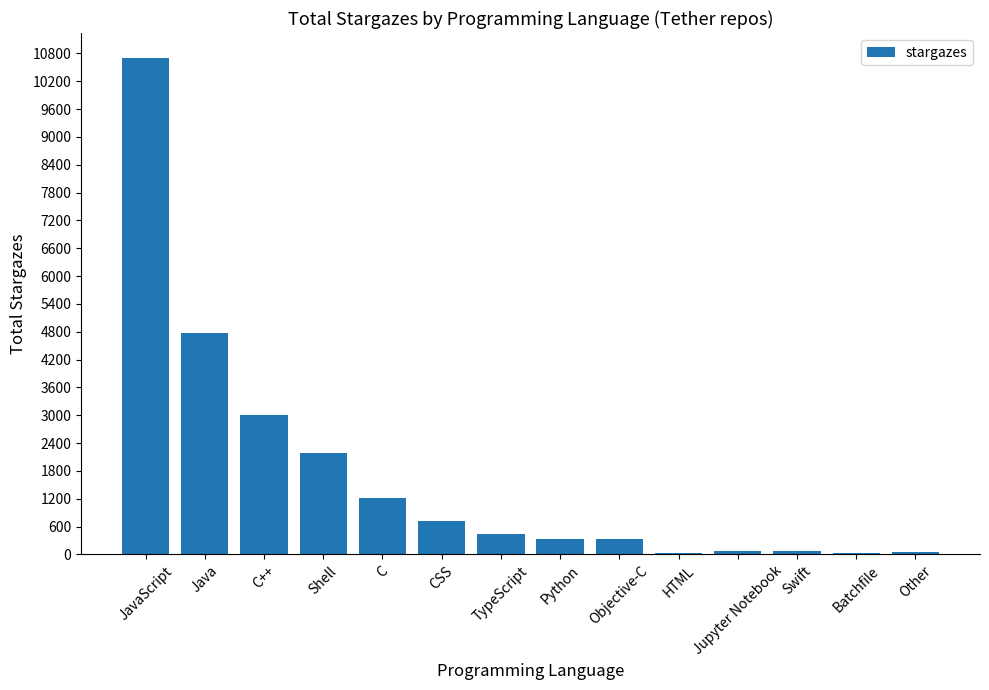

True or false: the data shows 326 at Objective-C.

True